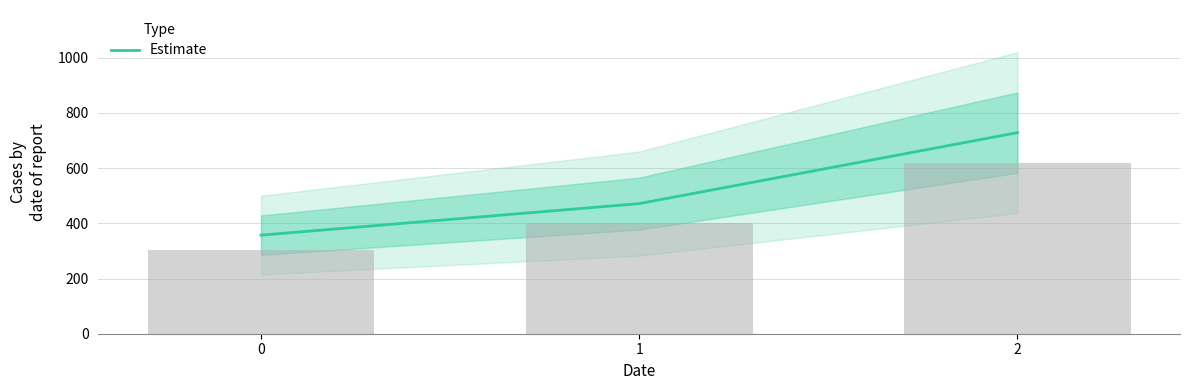

What is the smallest value displayed?

357.1